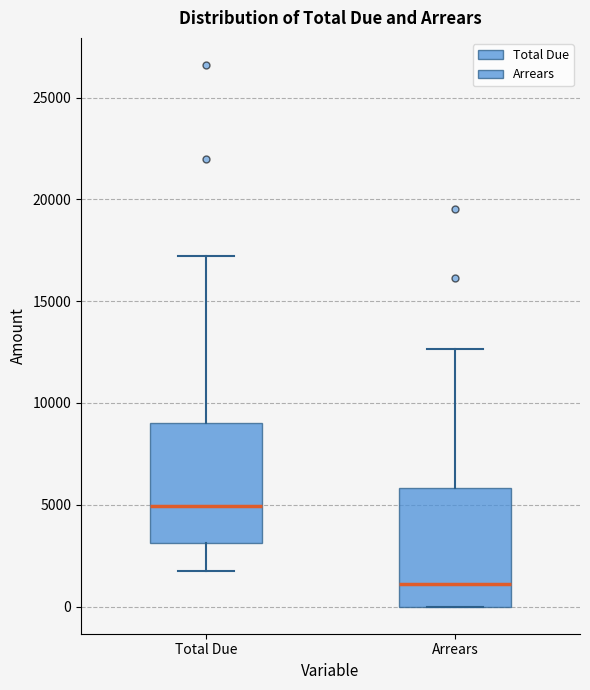

Where does the upper whisker of the box for Total Due end on the y-axis? The values are not printed on the chart, so give them approximately, as read against the axis.

17000